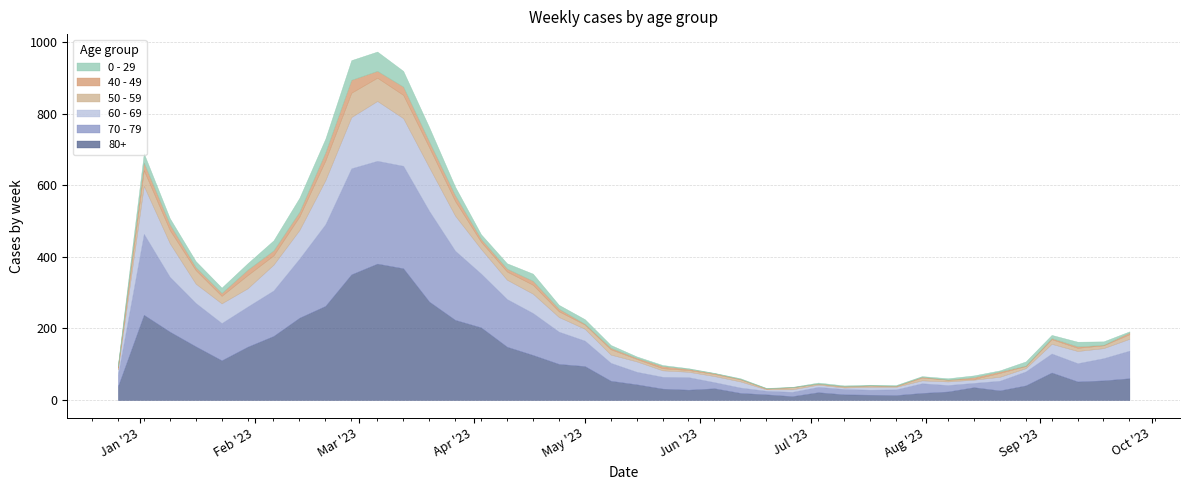

Reading right to left, transcribe all the data shown in this chart.

80+: 61	55	52	77	41	27	36	24	20	14	15	16	22	11	16	20	33	29	32	44	54	95	101	126	149	203	224	275	368	381	351	263	230	179	149	111	150	191	238	38
70 - 79: 77	62	51	53	39	27	12	18	27	16	14	15	15	12	10	15	17	35	33	35	50	71	90	117	133	150	193	253	286	287	296	228	165	127	112	104	121	153	226	32
60 - 69: 33	28	34	27	9	11	9	10	8	7	8	4	6	7	4	17	17	15	18	29	23	33	41	54	54	69	98	122	133	167	143	123	80	72	51	55	54	94	134	16
50 - 59: 13	8	9	13	6	11	2	5	8	2	4	3	3	6	2	6	6	5	6	7	15	12	16	25	23	20	41	56	65	65	68	55	38	26	37	21	38	37	44	5
40 - 49: 5	1	4	3	1	4	5	0	2	1	0	1	0	0	1	1	2	3	6	3	4	2	7	11	8	8	16	16	23	19	36	23	13	14	15	8	8	16	21	4
0 - 29: 3	10	13	9	12	3	5	4	2	2	2	2	3	1	1	2	1	2	3	4	8	13	11	20	15	13	24	40	44	54	55	38	39	28	18	15	17	17	26	4